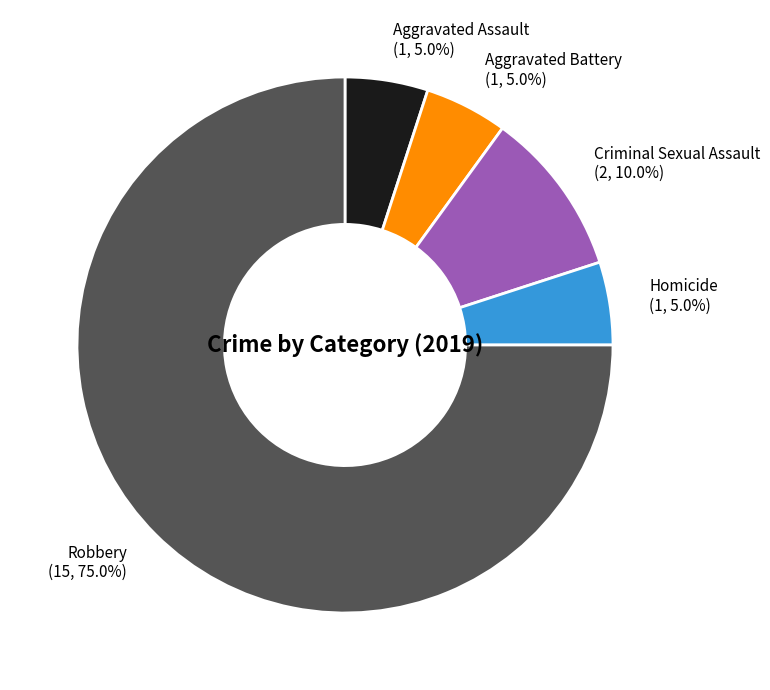

What percentage is NOT represented by Aggravated Battery?

95.0%